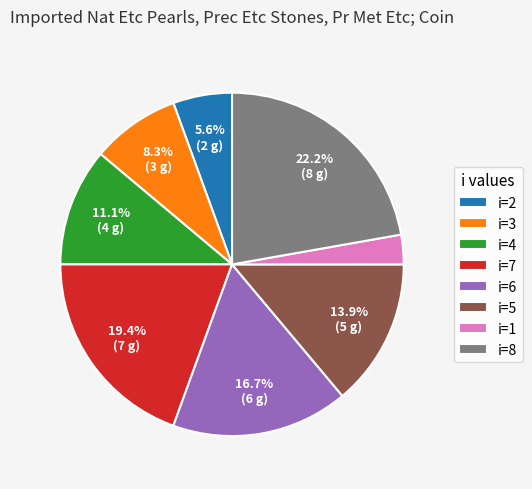

What is the largest slice in the pie chart?

i=8